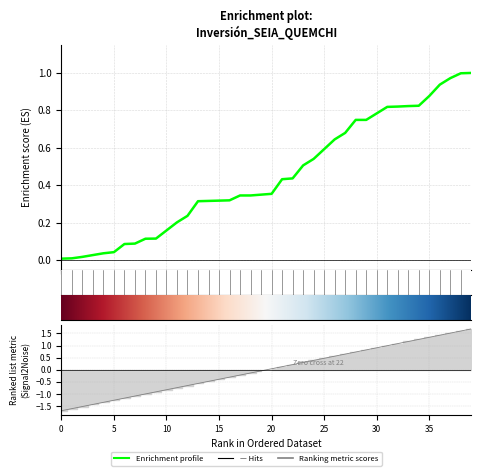

What is the difference between the second highest and second lowest values?

3.2